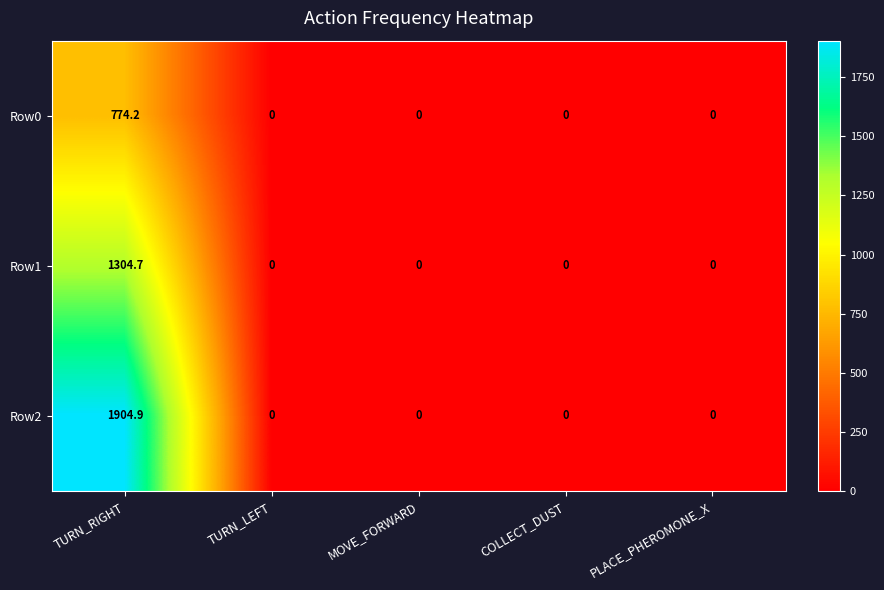

True or false: Row0 has a value of 774.2 at TURN_RIGHT.

True